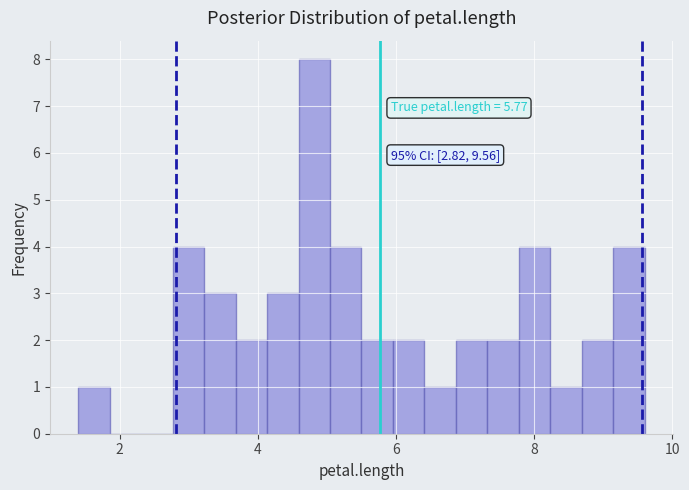

Read against the x-axis, roughly where is the centre of the tallest bar?

4.8